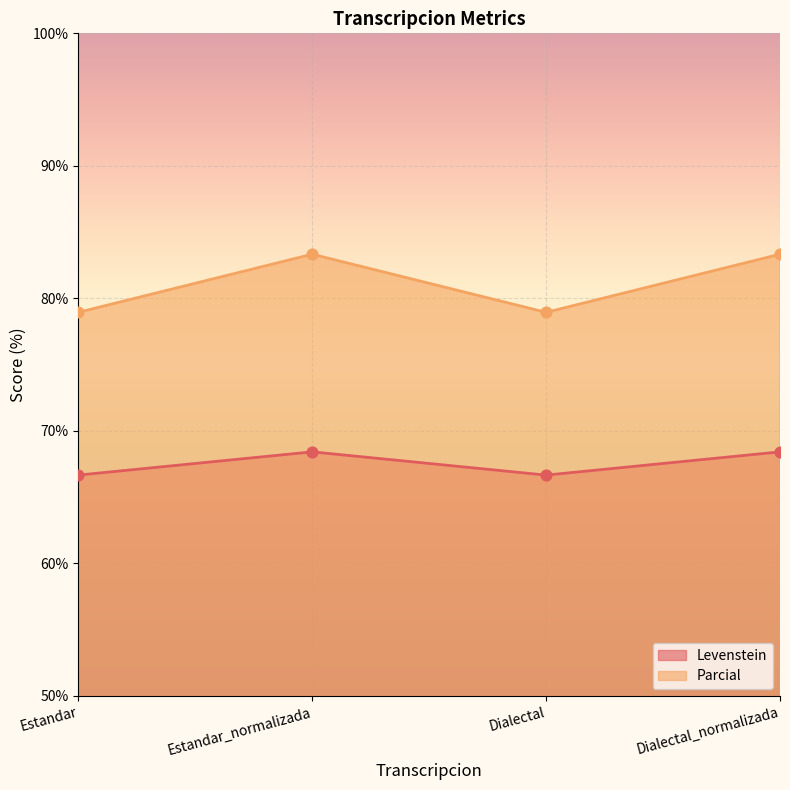

Which series reaches the minimum Y coordinate?

Levenstein